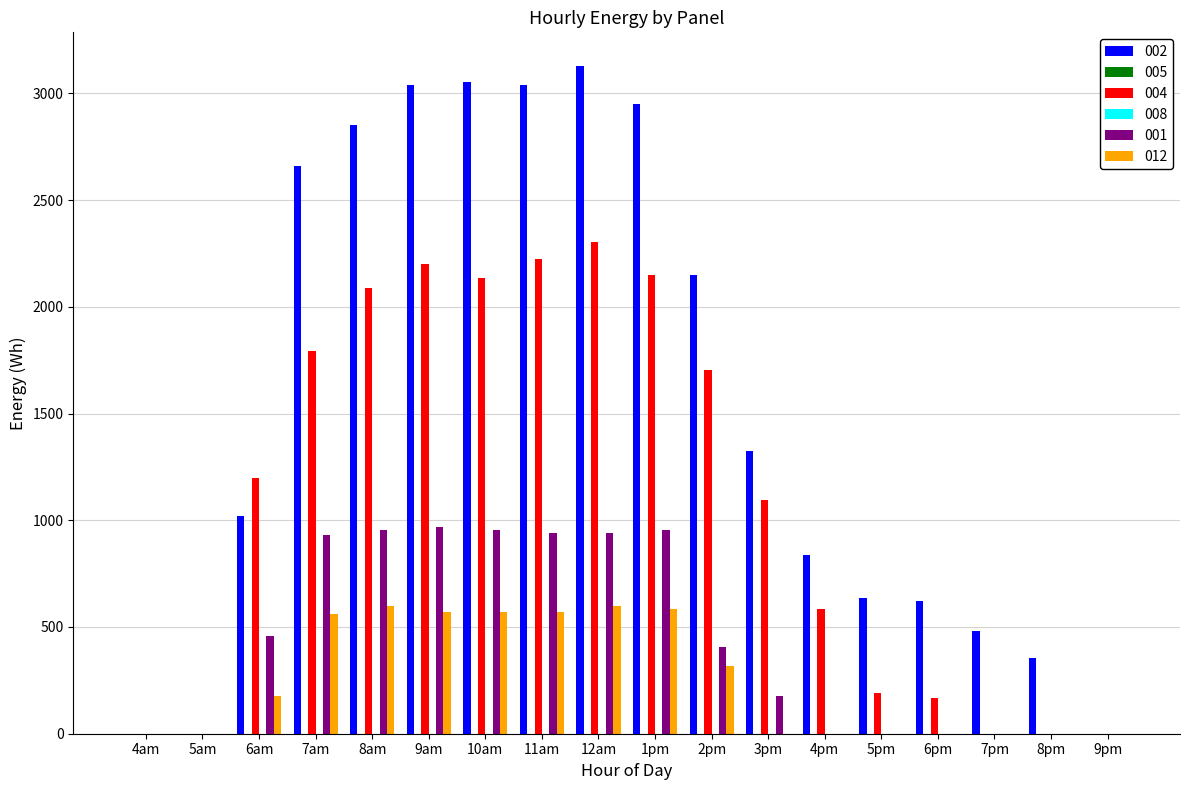

What is the value of the 004 bar at the 8th from the left?

2226.0